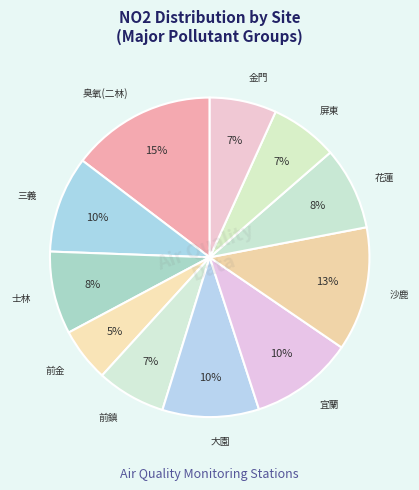

Does any single category account for the majority?

No